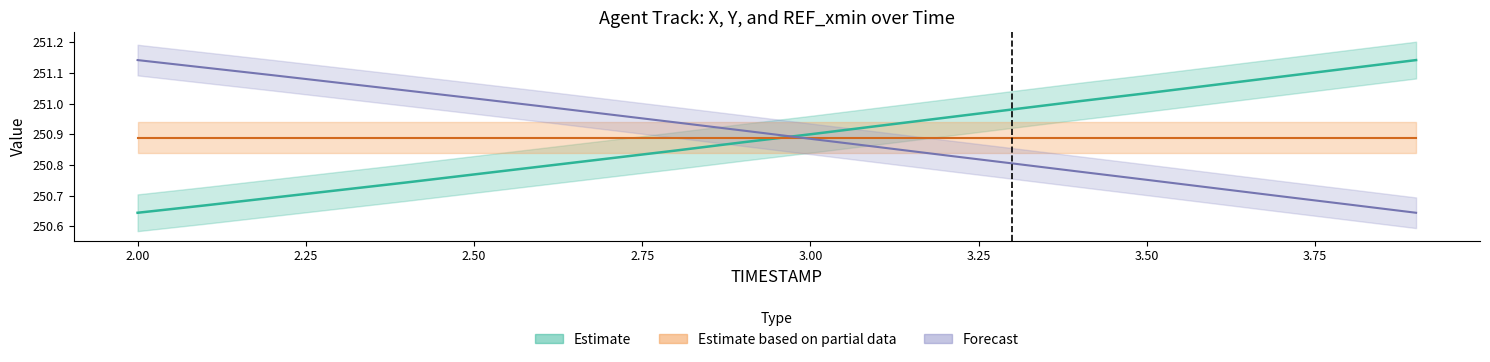

Is it true that X equals 250.9 at 3.00?

True